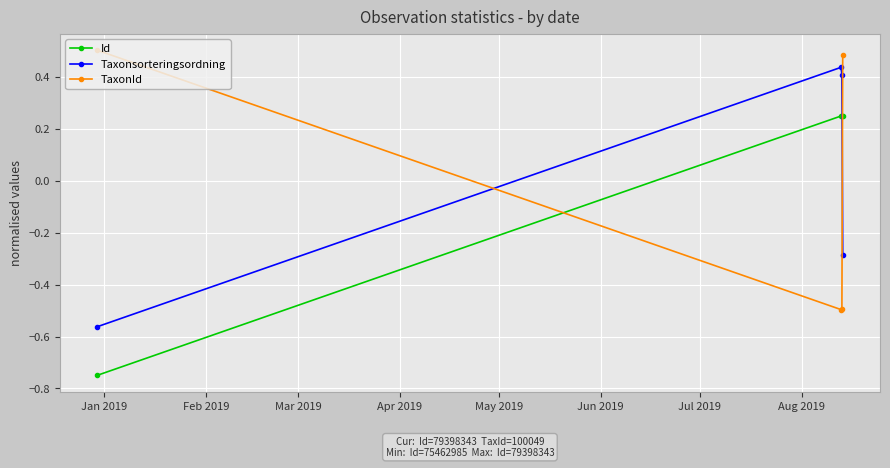

How many categories are shown in the chart?

4